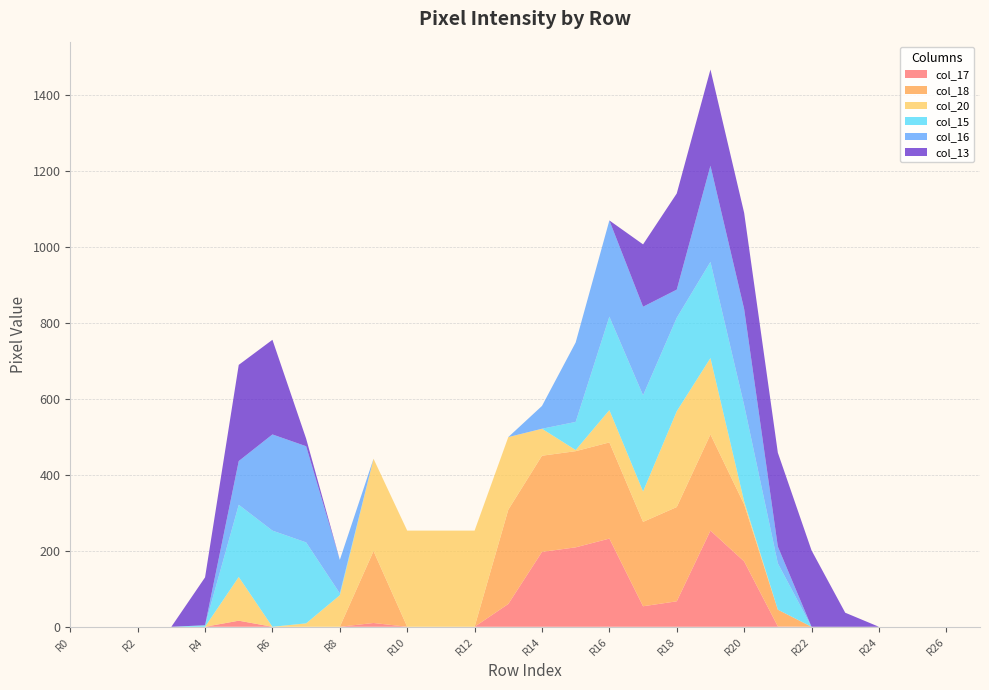

Reading left to right, list all the values displayed in this chart.

col_17: 0	0	0	0	0	16	0	0	0	10	0	0	0	60	197	209	232	54	67	253	172	1	0	0	0	0	0	0
col_18: 0	0	0	0	0	0	0	0	0	189	0	0	0	248	253	253	253	222	248	253	150	44	0	0	0	0	0	0
col_20: 0	0	0	0	0	115	0	9	83	243	253	253	253	191	71	3	85	80	252	201	8	0	0	0	0	0	0	0
col_15: 0	0	0	0	4	190	253	213	5	0	0	0	0	0	0	74	246	253	246	253	253	122	0	0	0	0	0	0
col_16: 0	0	0	0	0	115	253	253	88	0	0	0	0	0	60	209	253	233	74	253	253	44	0	0	0	0	0	0
col_13: 0	0	0	0	126	253	249	20	0	0	0	0	0	0	0	0	0	164	253	253	253	247	201	37	0	0	0	0